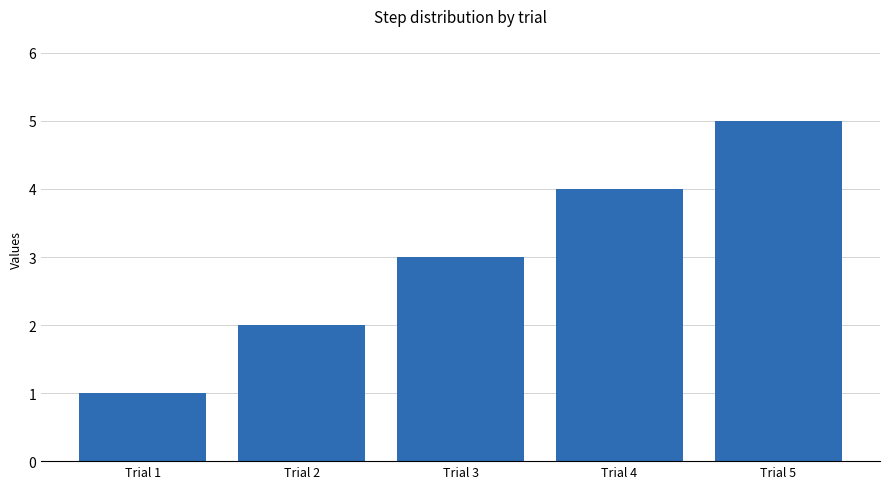

Which has a higher value, Trial 4 or Trial 2?

Trial 4